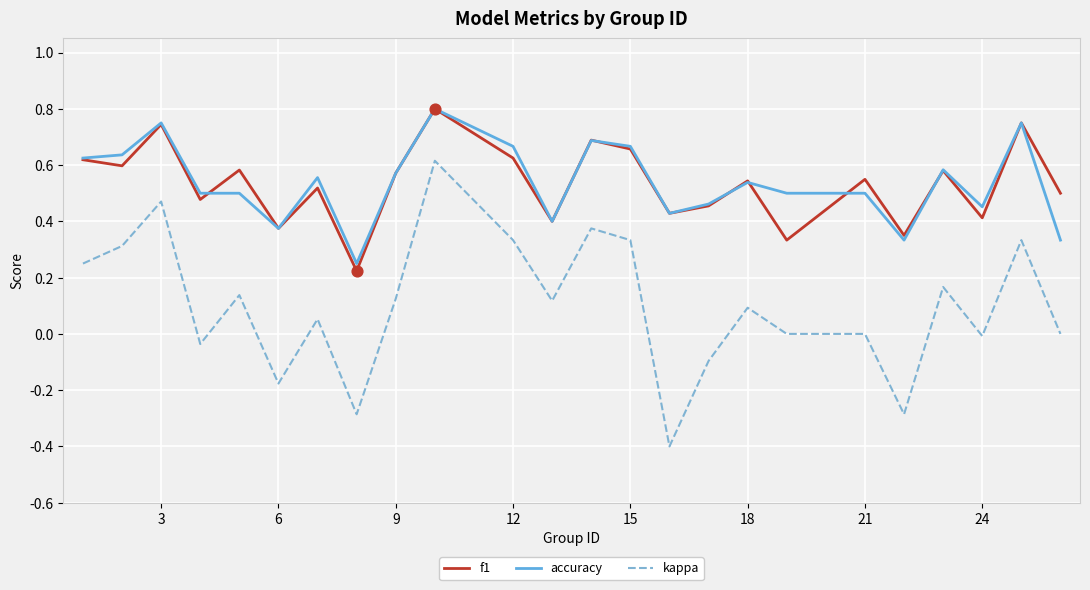

Which series has the largest range (max minus min)?

kappa